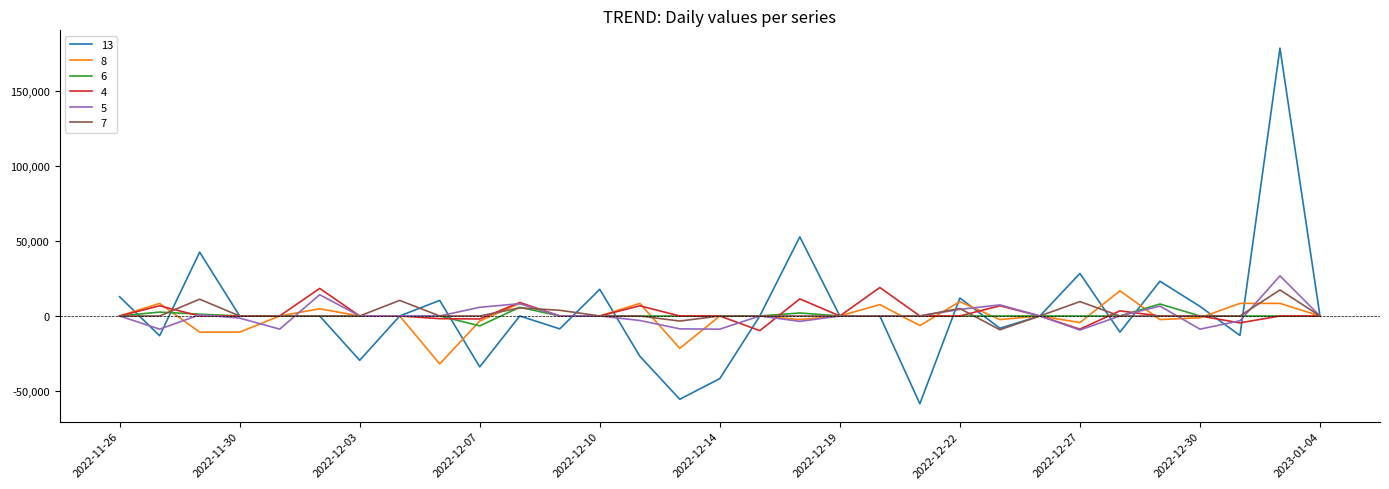

Which series has the largest range (max minus min)?

13